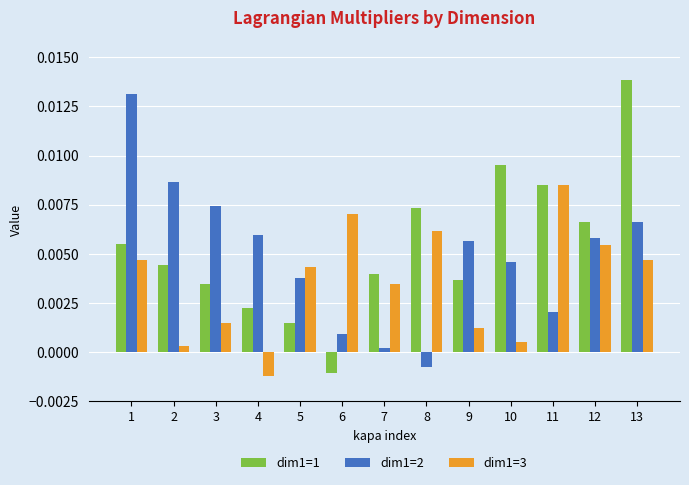

Where is dim1=1 nearest to the value 0?

6